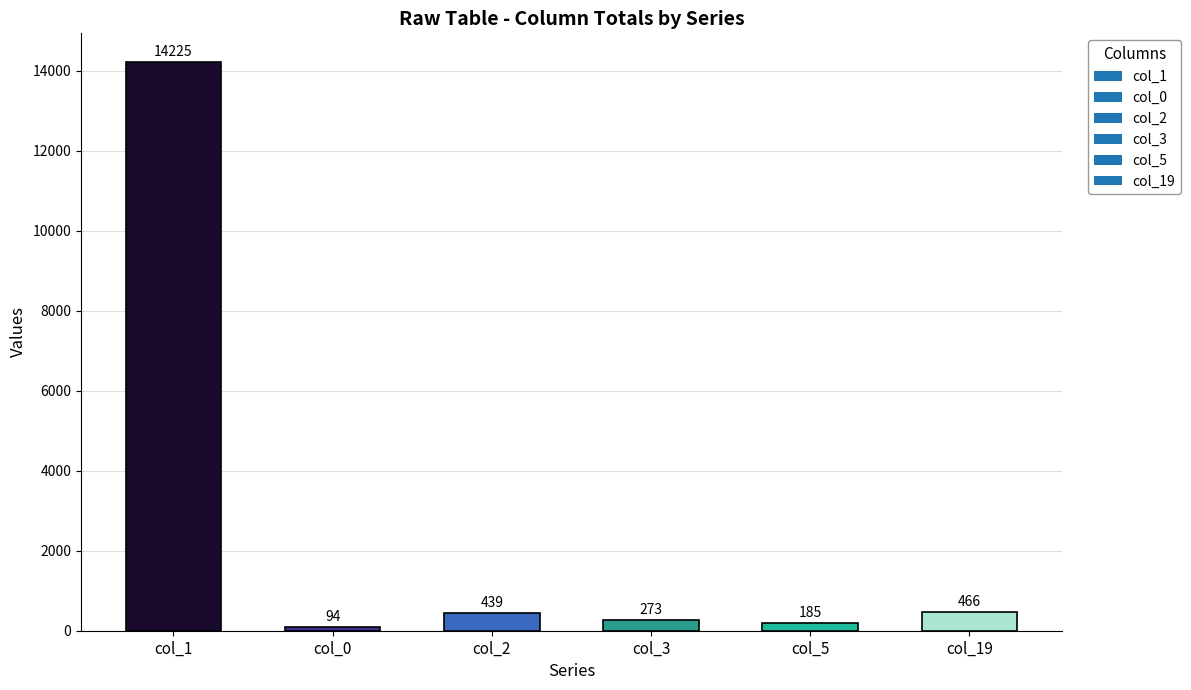

Count the number of data series in this chart.

1